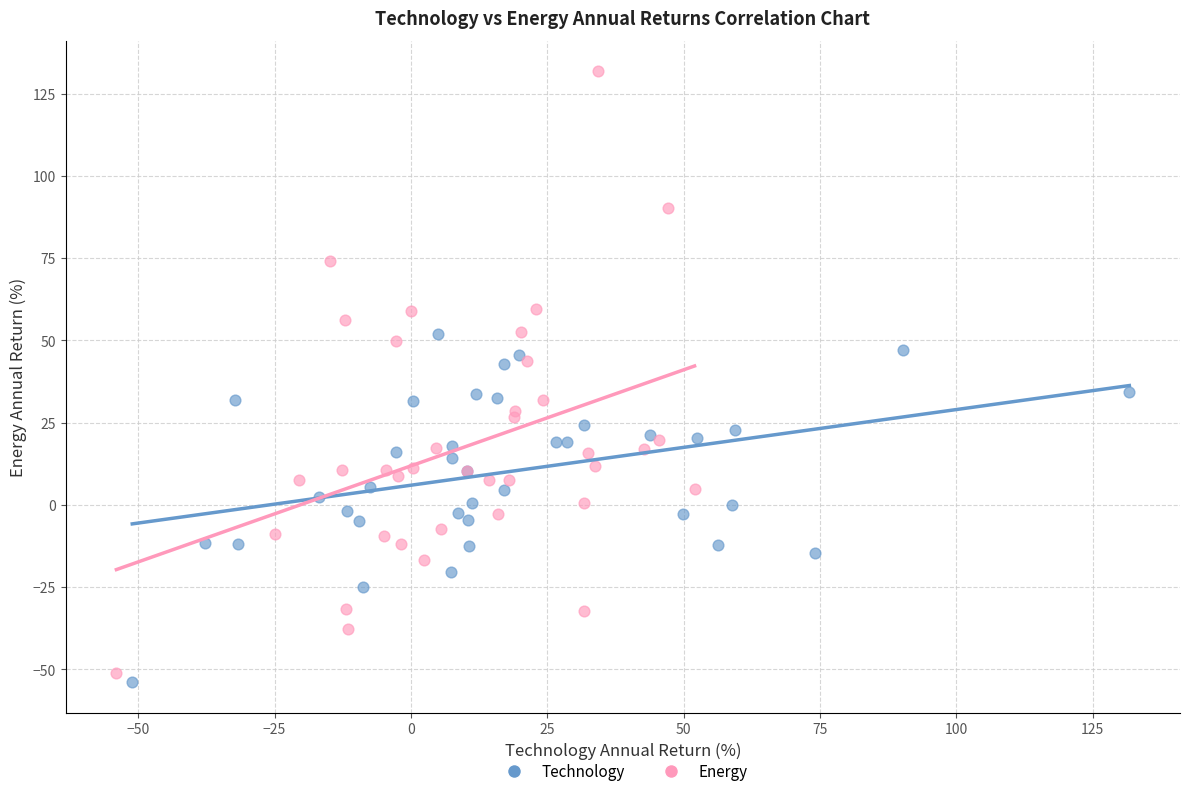

Which series has the largest Y range (max minus min)?

Energy